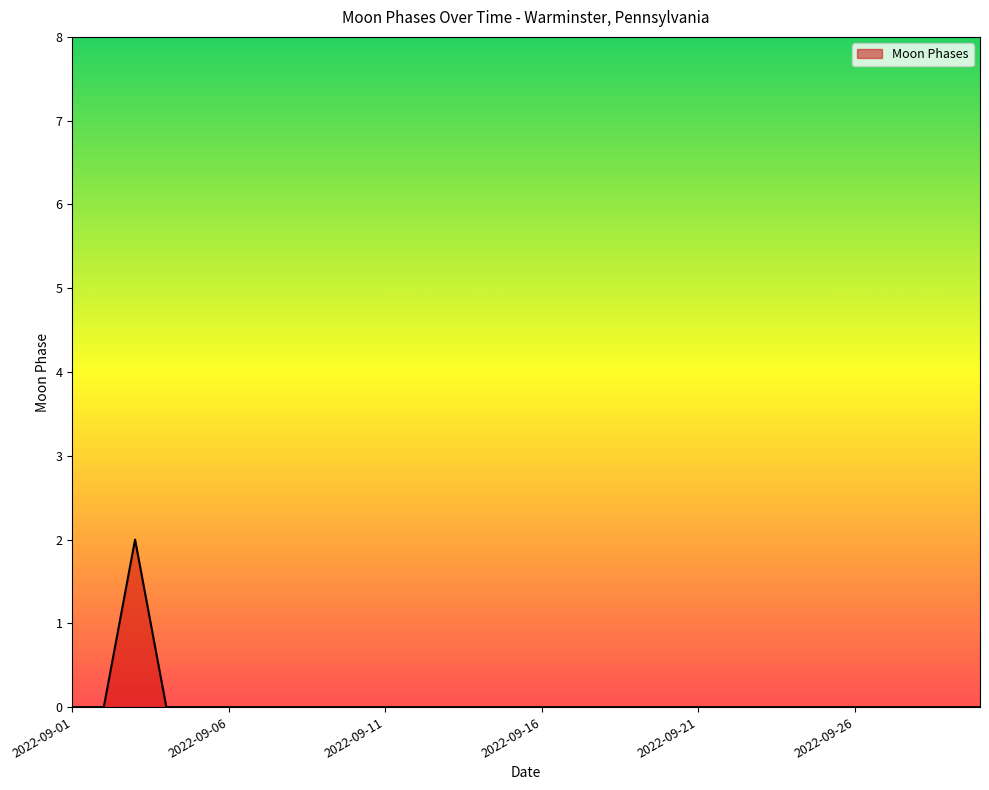

Is this an area chart (filled region under the line)?

Yes